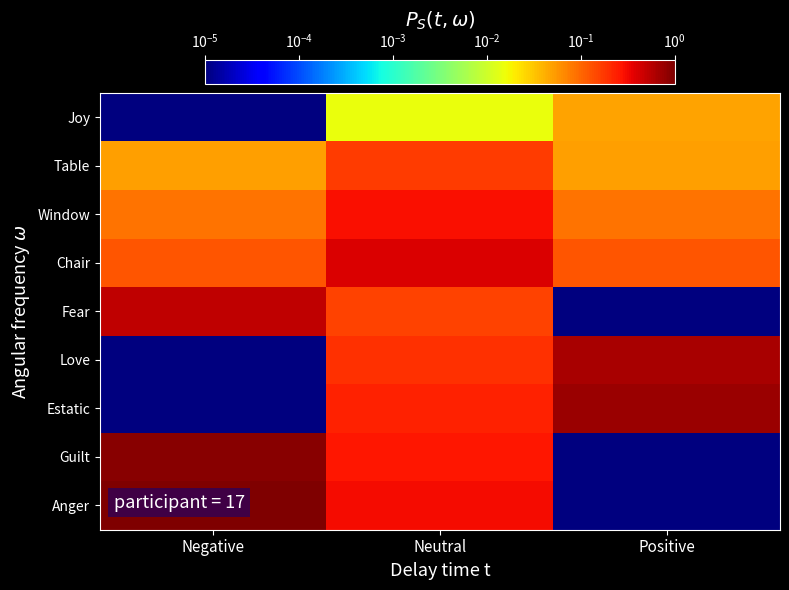

Reading right to left, what are all the values shown in this chart?

Joy: Positive=0.0	Neutral=0.0	Negative=0.0
Table: Positive=0.1	Neutral=0.2	Negative=0.1
Window: Positive=0.1	Neutral=0.3	Negative=0.1
Chair: Positive=0.1	Neutral=0.4	Negative=0.1
Fear: Positive=0.0	Neutral=0.2	Negative=0.5
Love: Positive=0.6	Neutral=0.2	Negative=0.0
Estatic: Positive=0.8	Neutral=0.2	Negative=0.0
Guilt: Positive=0.0	Neutral=0.3	Negative=0.9
Anger: Positive=0.0	Neutral=0.3	Negative=1.0